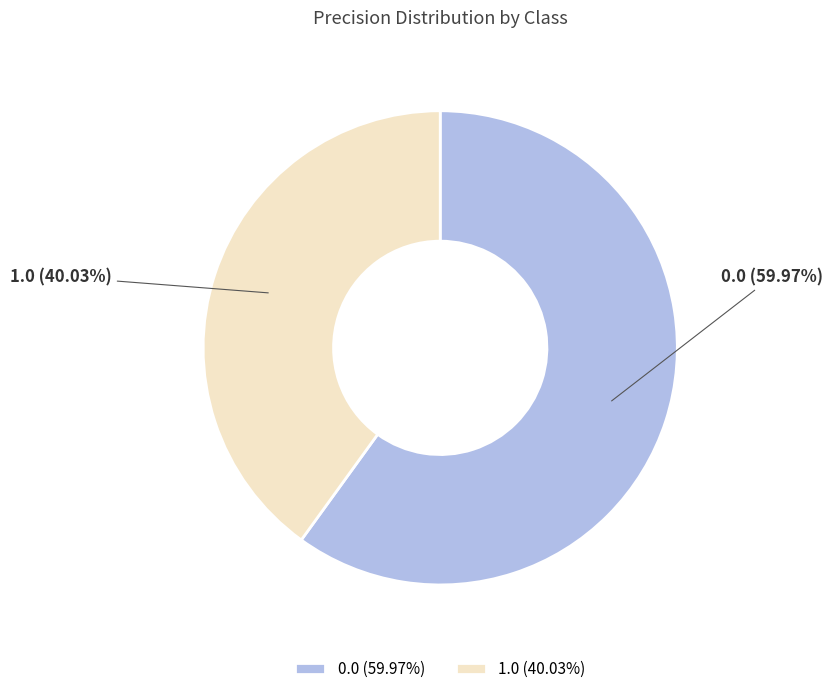

How many segments does this pie chart have?

2